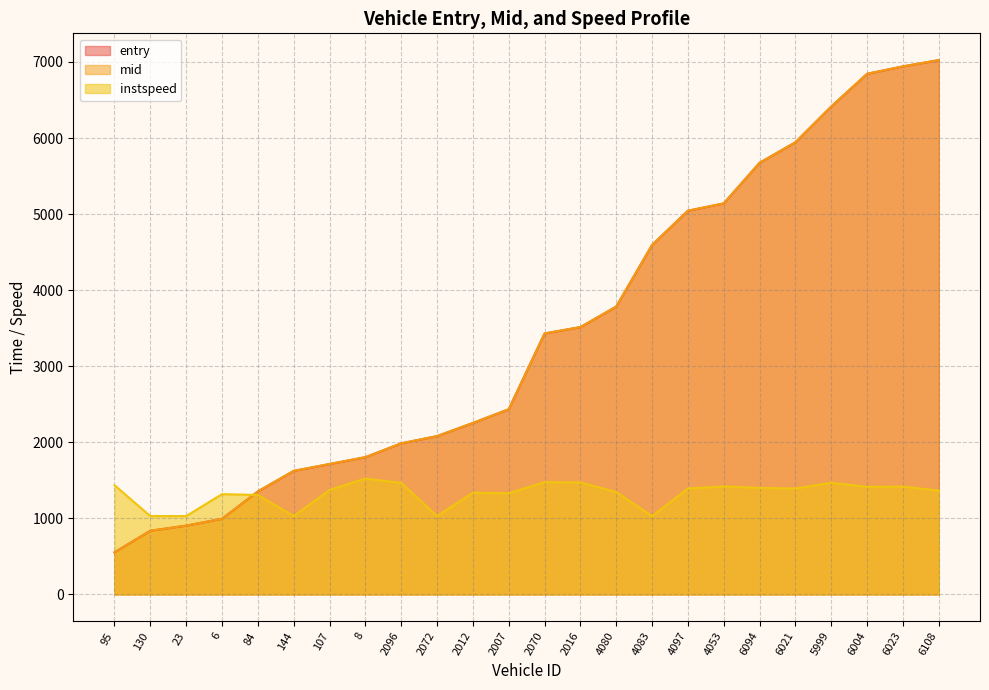

Reading left to right, list all the values displayed in this chart.

entry: 95=553.3	130=837.1	23=904.0	6=993.8	84=1353.7	144=1623.8	107=1713.9	8=1804.1	2096=1986.1	2072=2081.1	2012=2253.7	2007=2433.7	2070=3430.4	2016=3514.1	4080=3783.9	4083=4594.0	4097=5043.8	4053=5140.2	6094=5674.0	6021=5943.8	5999=6414.3	6004=6843.9	6023=6941.3	6108=7023.8
mid: 95=554.4	130=838.2	23=905.3	6=995.1	84=1355.1	144=1625.0	107=1715.2	8=1805.4	2096=1987.4	2072=2082.0	2012=2255.1	2007=2435.2	2070=3431.4	2016=3515.4	4080=3785.3	4083=4595.3	4097=5045.1	4053=5141.2	6094=5675.4	6021=5945.1	5999=6415.3	6004=6845.3	6023=6942.3	6108=7025.2
instspeed: 95=1436.2	130=1030.4	23=1030.4	6=1318.8	84=1308.2	144=1030.4	107=1373.6	8=1523.8	2096=1466.3	2072=1030.4	2012=1337.6	2007=1330.2	2070=1476.1	2016=1472.9	4080=1346.6	4083=1030.4	4097=1393.2	4053=1420.6	6094=1400.8	6021=1393.0	5999=1468.6	6004=1414.7	6023=1418.3	6108=1365.1